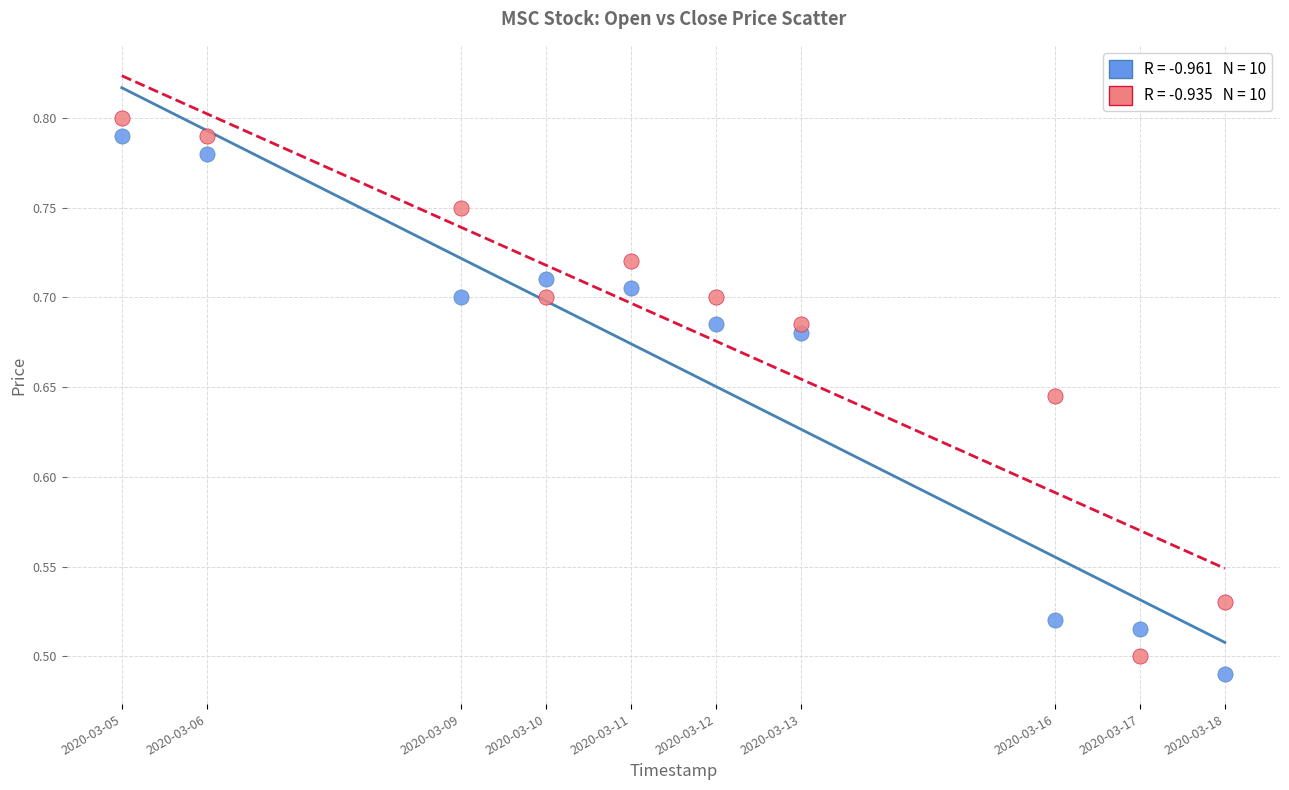

Across all data points, what is the range of X values (max minus min)?

1123200.0